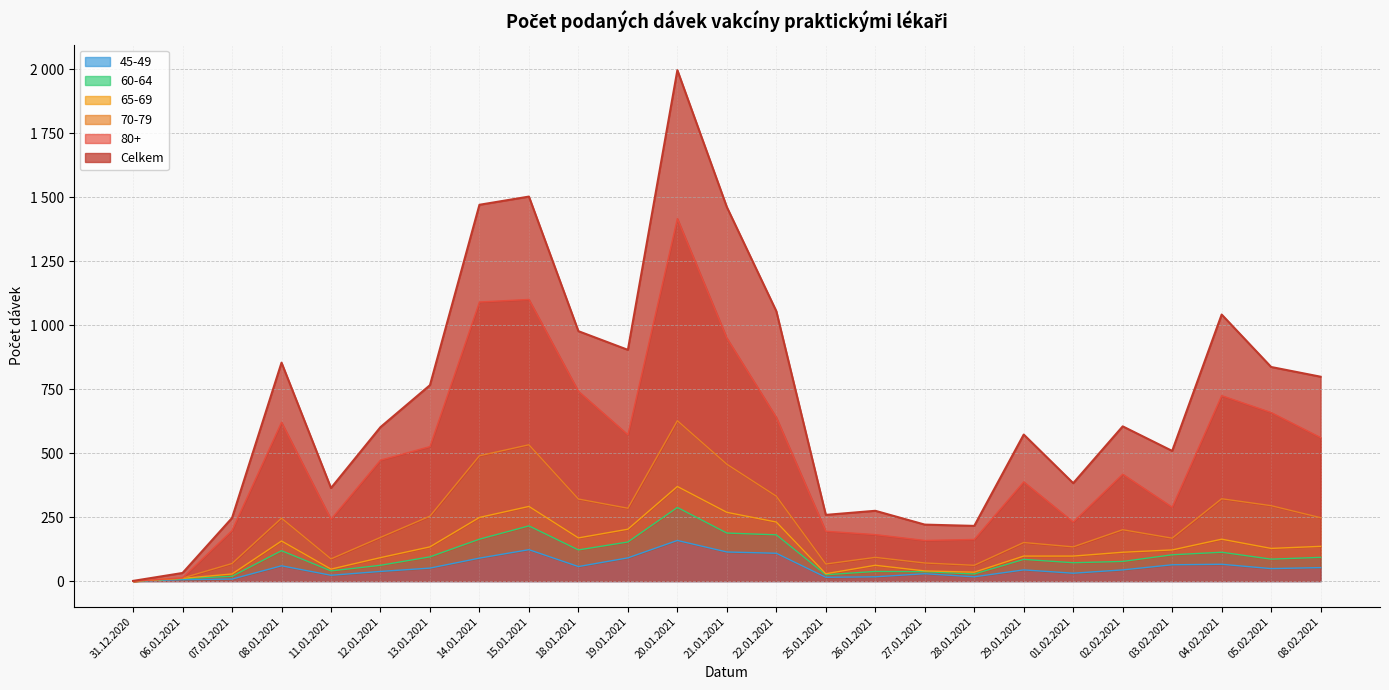

What is the maximum value for Celkem?

1997